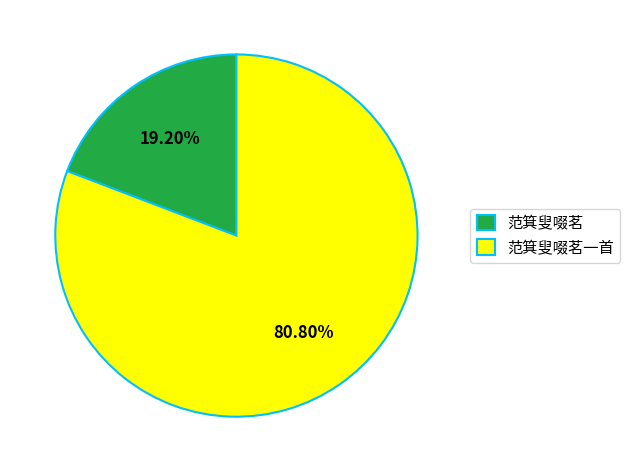

Is it true that 范箕叟啜茗一首 is 75% of the pie?

False